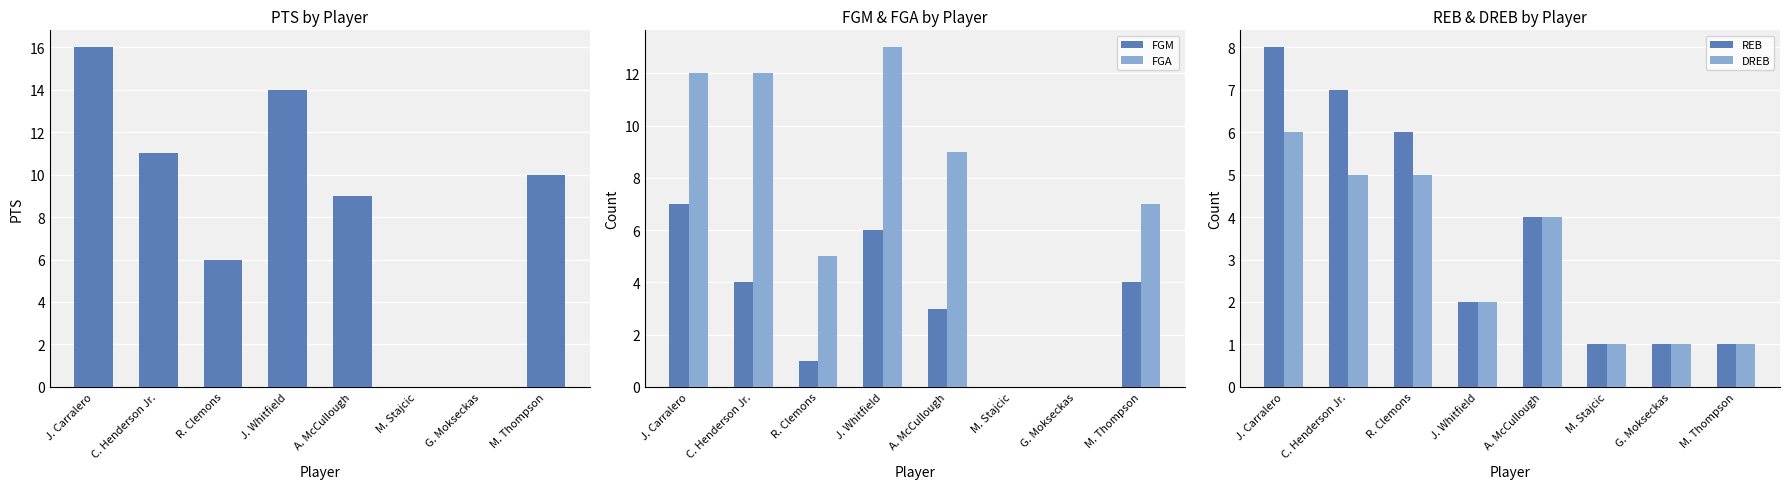

At which category does the chart reach its peak across all series?

J. Carralero